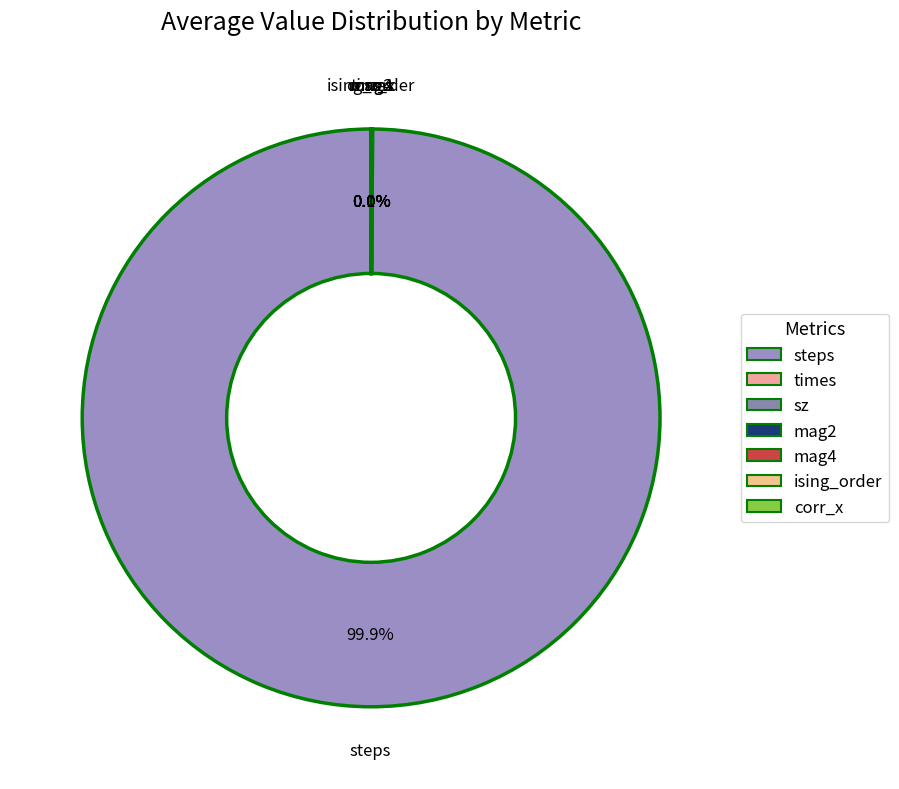

Which category has the biggest portion of the pie?

steps